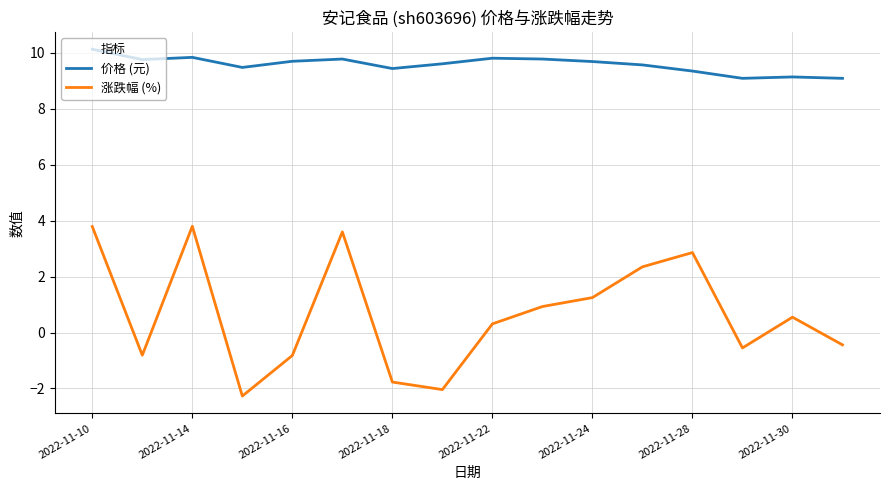

How many values in the 涨跌幅 (%) series are below 0?

7